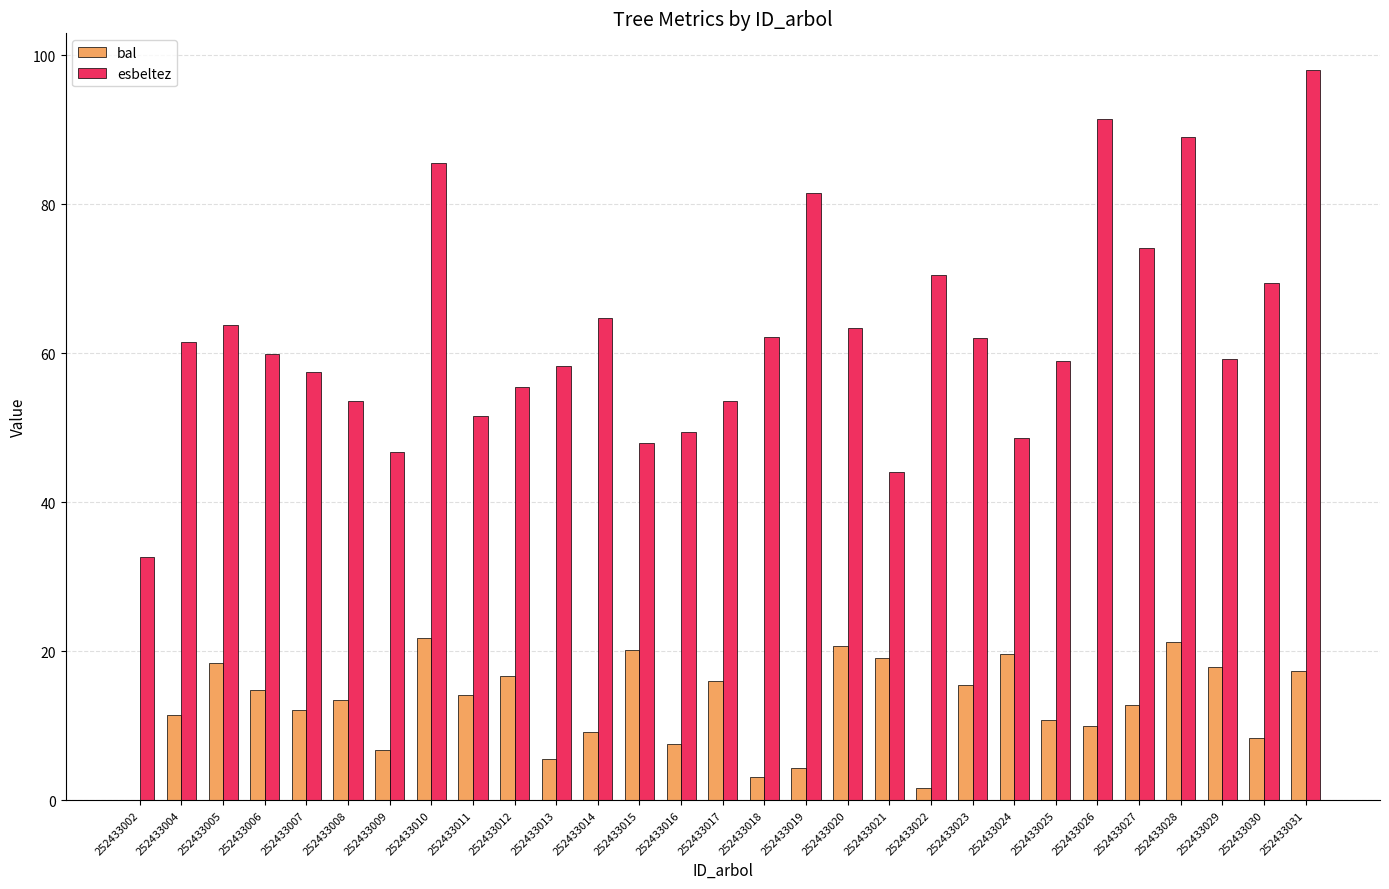

Is it true that bal equals 3.1 at 252433018?

True